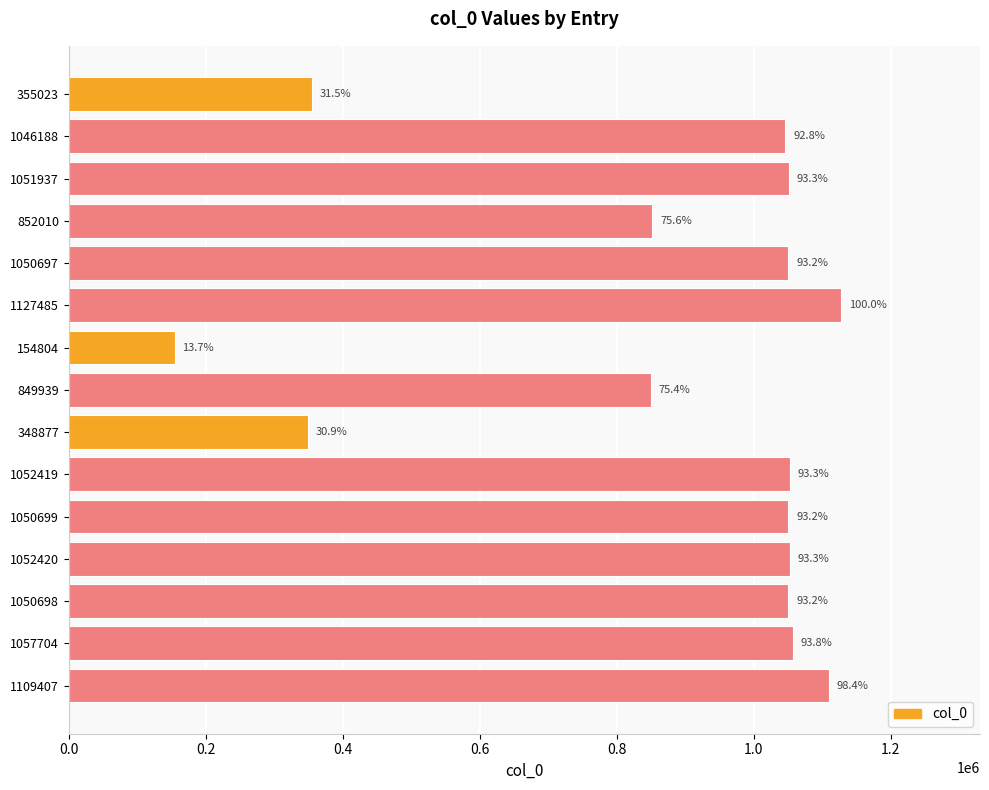

How many bars are there in total?

15